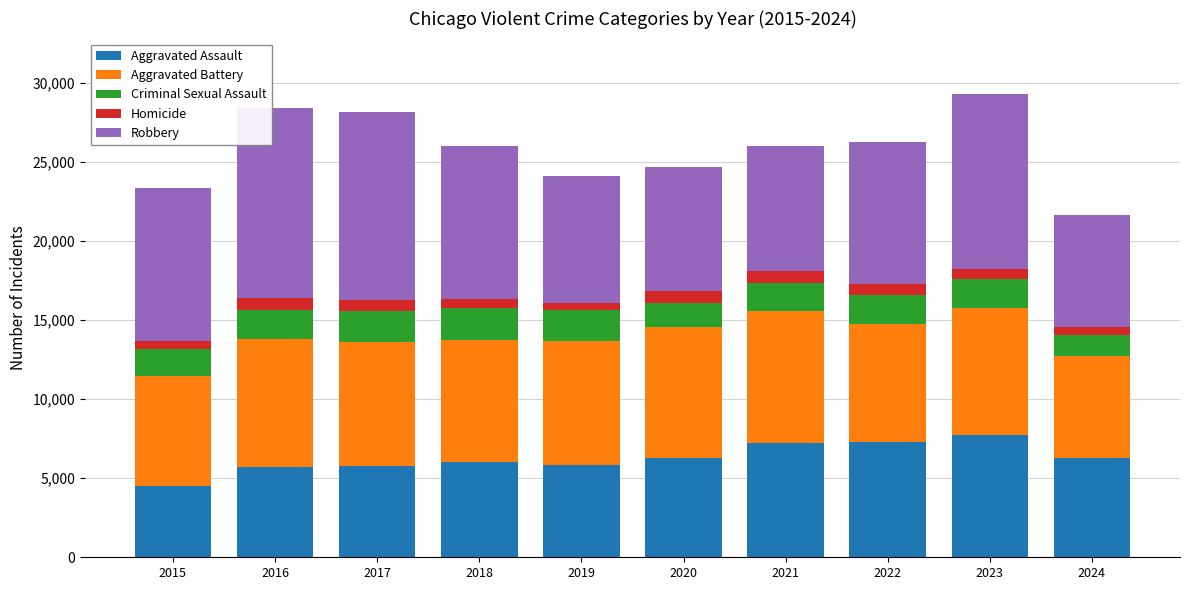

At which label does Aggravated Assault reach its minimum?

2015